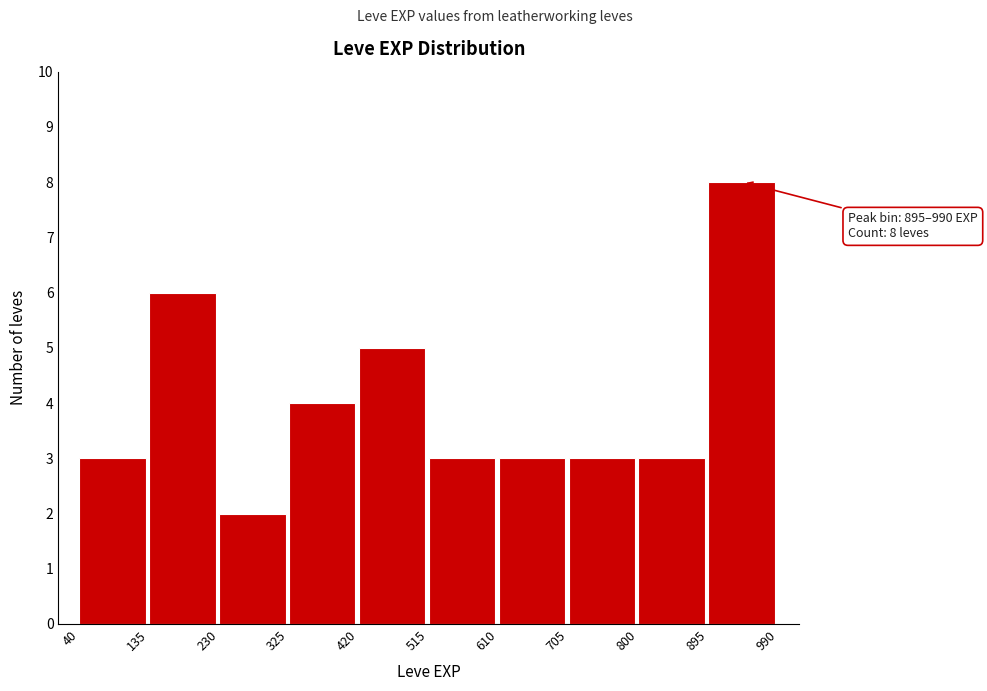

Which range on the x-axis has the tallest bar?

895 to 990